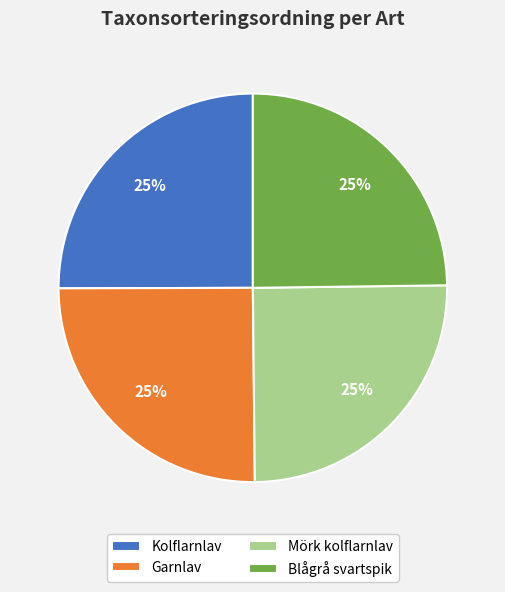

How many slices are in this pie chart?

4